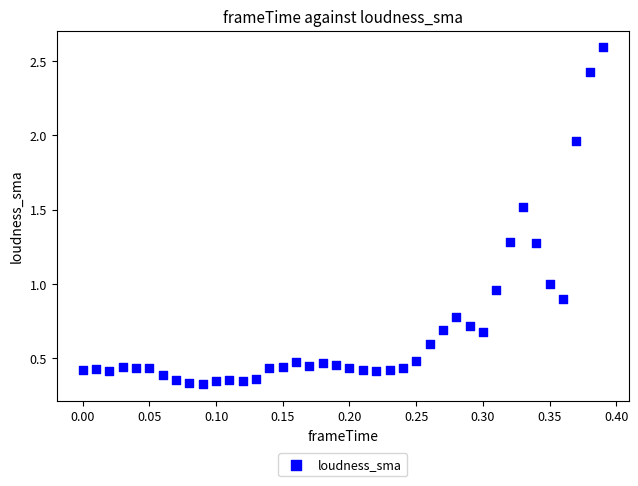

What is the range of Y values (max minus min)?

2.3